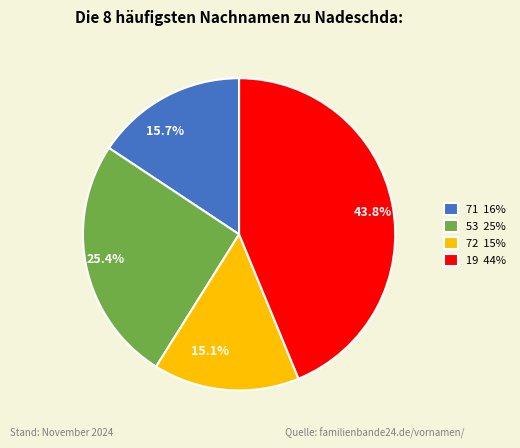

What portion of the pie excludes 19?

56.2%